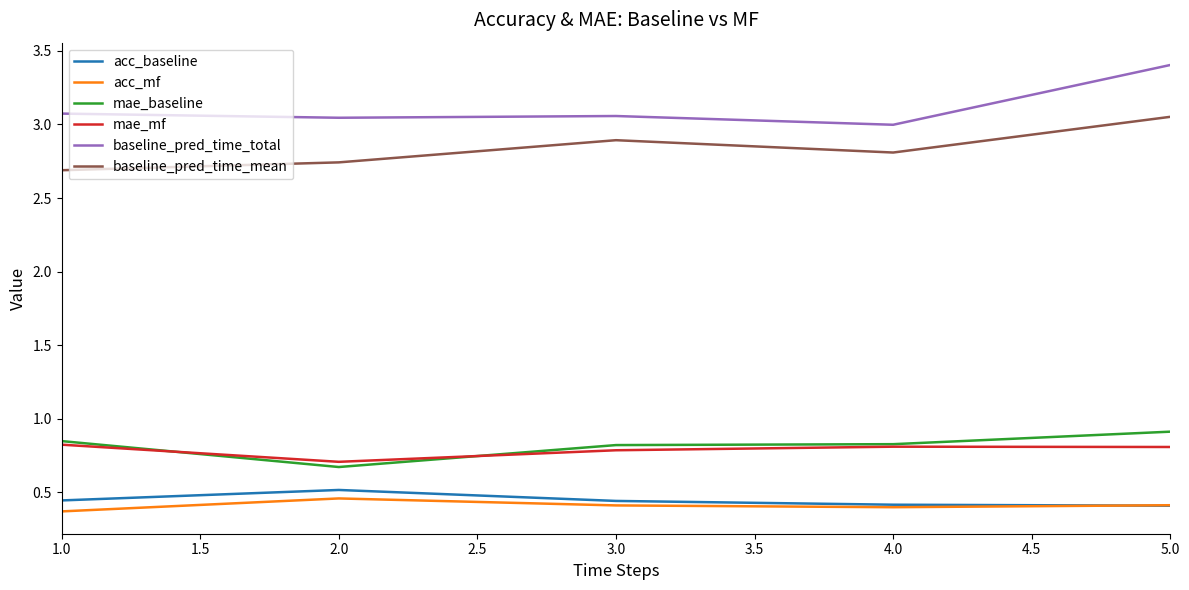

Which label corresponds to the smallest value in the chart?

1.0